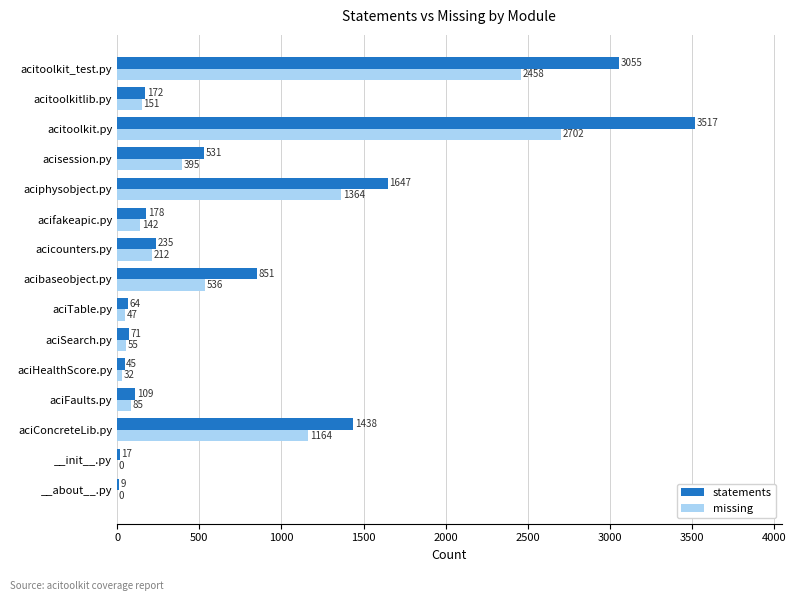

True or false: missing has a value of 0 at __init__.py.

True